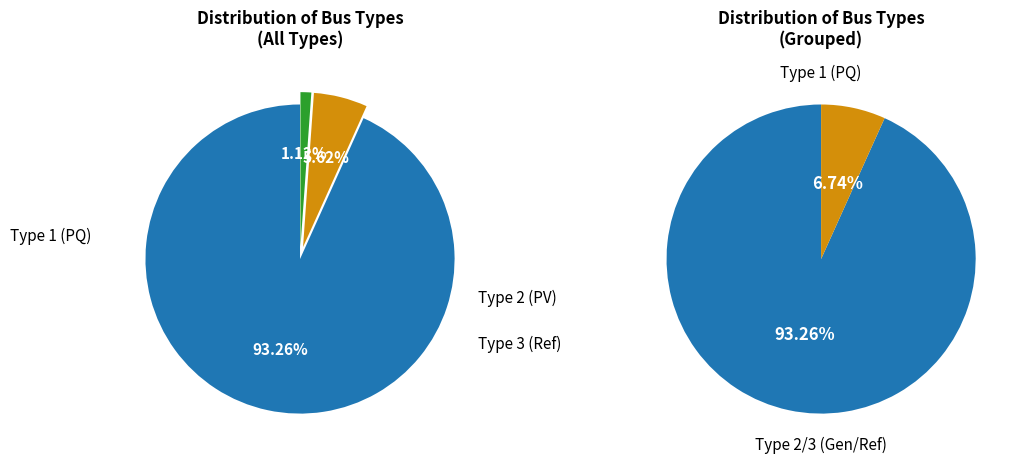

The BUS_TYPE_3 slice represents 1% of the pie. True or false?

False